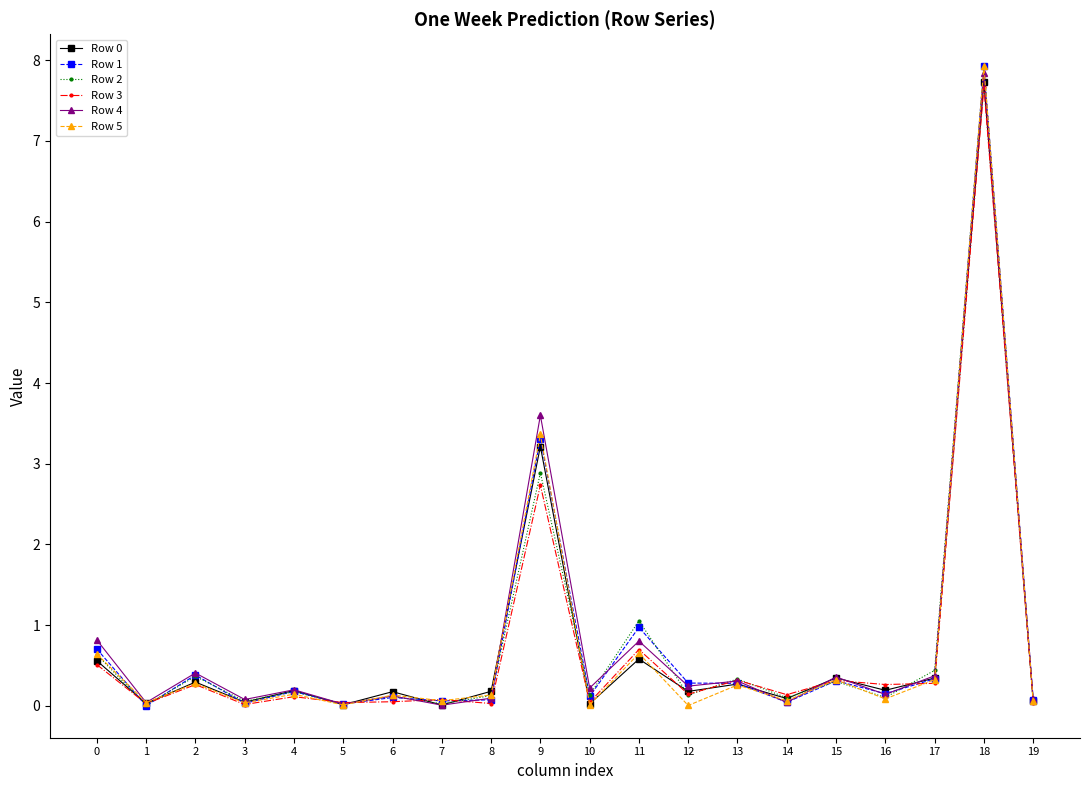

Between 1 and 17, which series saw the biggest shift?

Row 2